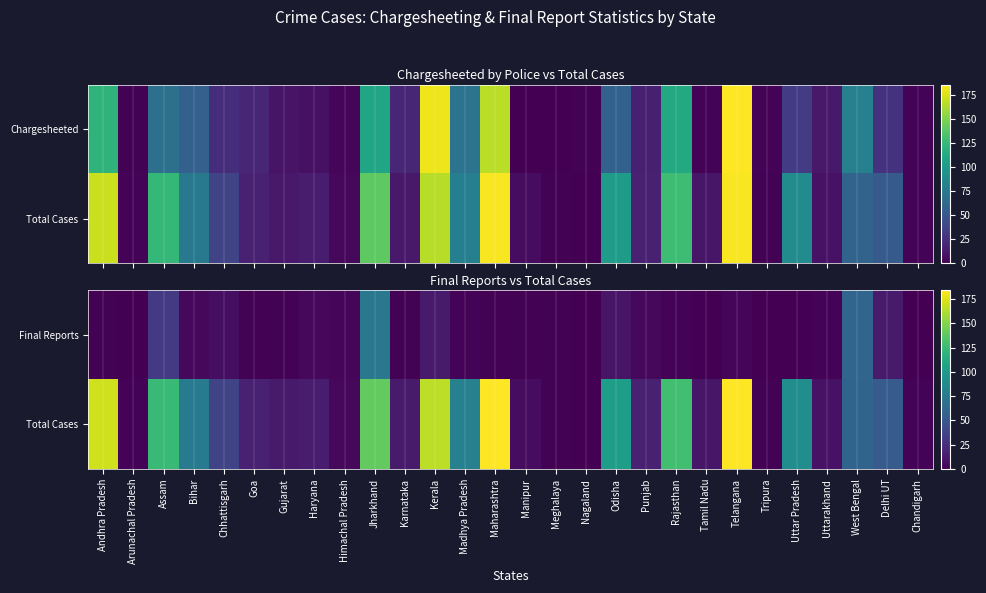

How many data points does each series have?

28